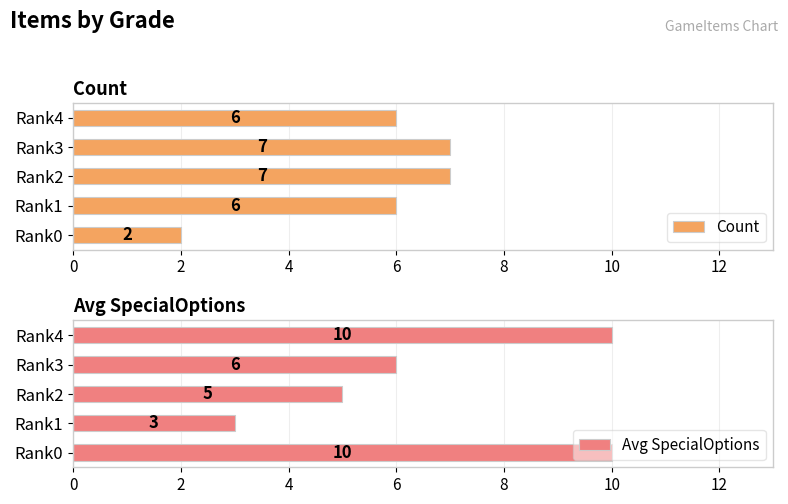

Rank the series by their maximum value, from lowest to highest.

Count, Avg SpecialOptions